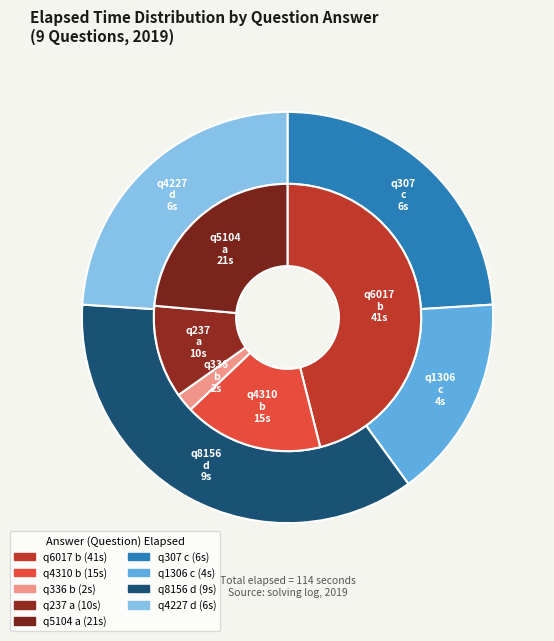

Is there any slice that represents more than half of the pie?

No